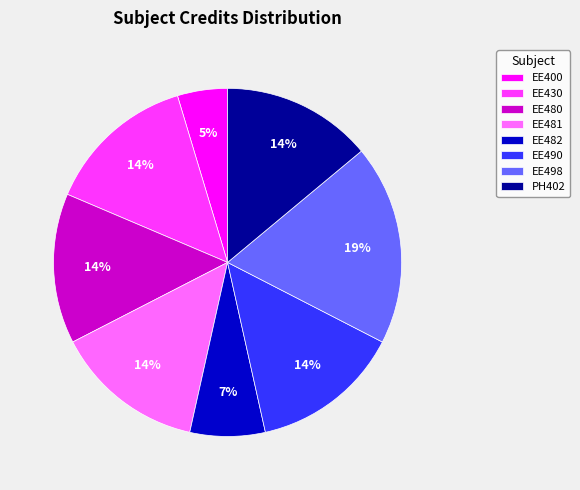

What percentage is the EE490 slice, to the nearest percent?

14%